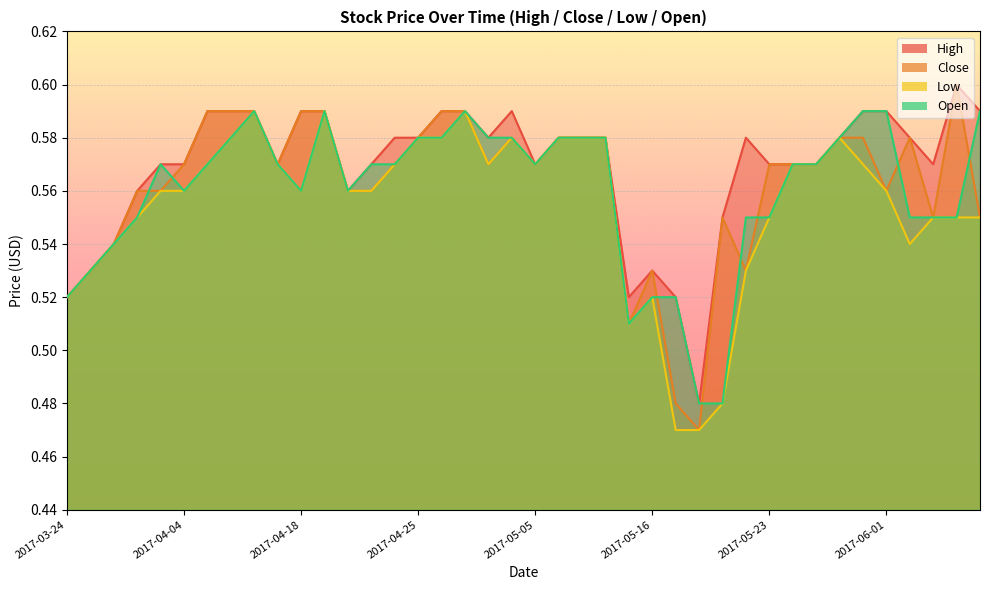

Reading left to right, extract all data points from this chart.

High: 0.5	0.5	0.5	0.6	0.6	0.6	0.6	0.6	0.6	0.6	0.6	0.6	0.6	0.6	0.6	0.6	0.6	0.6	0.6	0.6	0.6	0.6	0.6	0.6	0.5	0.5	0.5	0.5	0.6	0.6	0.6	0.6	0.6	0.6	0.6	0.6	0.6	0.6	0.6	0.6
Close: 0.5	0.5	0.5	0.6	0.6	0.6	0.6	0.6	0.6	0.6	0.6	0.6	0.6	0.6	0.6	0.6	0.6	0.6	0.6	0.6	0.6	0.6	0.6	0.6	0.5	0.5	0.5	0.5	0.6	0.5	0.6	0.6	0.6	0.6	0.6	0.6	0.6	0.6	0.6	0.6
Low: 0.5	0.5	0.5	0.6	0.6	0.6	0.6	0.6	0.6	0.6	0.6	0.6	0.6	0.6	0.6	0.6	0.6	0.6	0.6	0.6	0.6	0.6	0.6	0.6	0.5	0.5	0.5	0.5	0.5	0.5	0.6	0.6	0.6	0.6	0.6	0.6	0.5	0.6	0.6	0.6
Open: 0.5	0.5	0.5	0.6	0.6	0.6	0.6	0.6	0.6	0.6	0.6	0.6	0.6	0.6	0.6	0.6	0.6	0.6	0.6	0.6	0.6	0.6	0.6	0.6	0.5	0.5	0.5	0.5	0.5	0.6	0.6	0.6	0.6	0.6	0.6	0.6	0.6	0.6	0.6	0.6